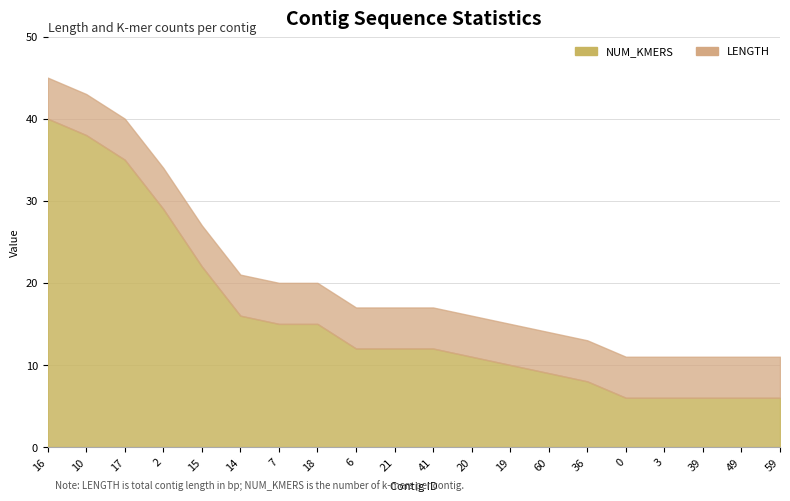

Does the chart display data point markers on the line(s)?

No